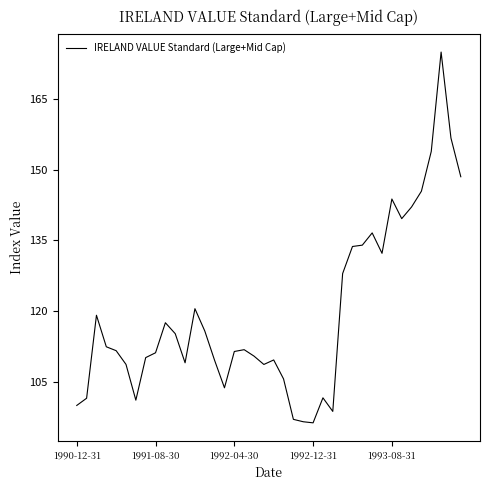

What is the difference between the maximum and minimum values?

78.7